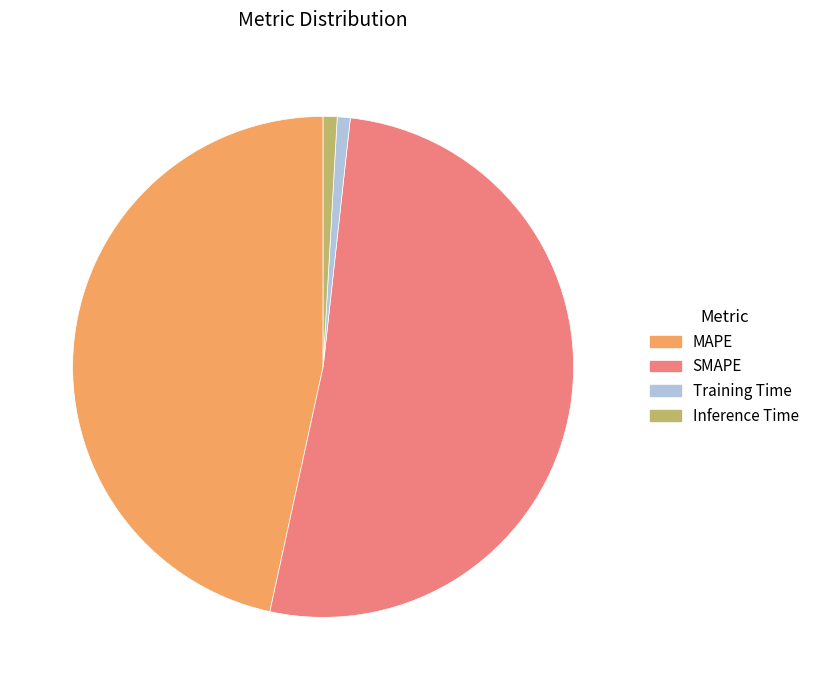

How many slices are in this pie chart?

4